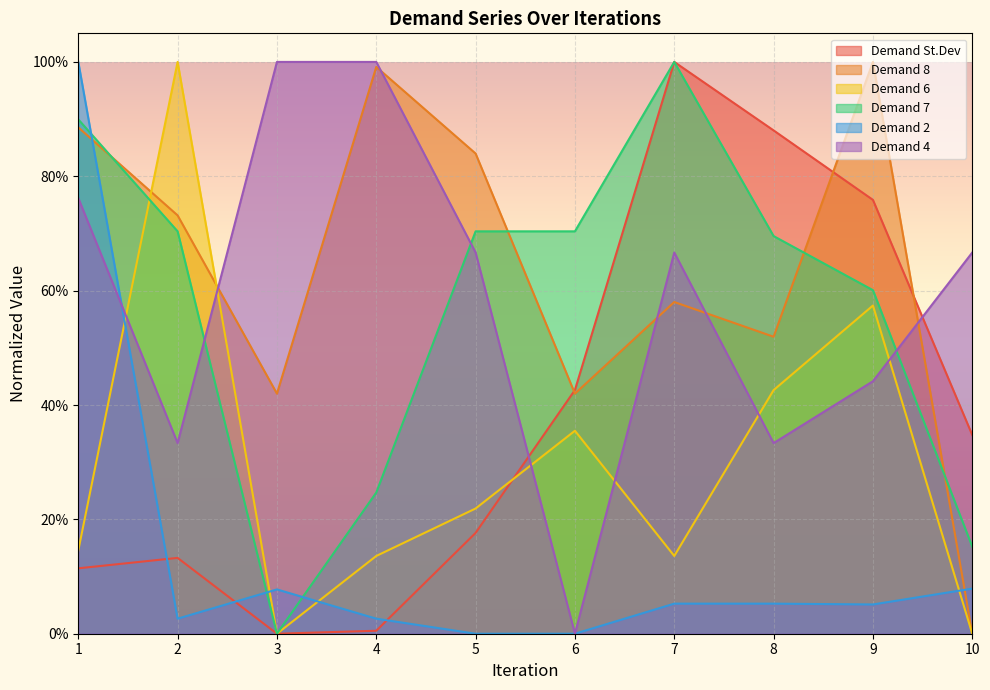

Which category has the lowest value in the Demand 2 series?

5